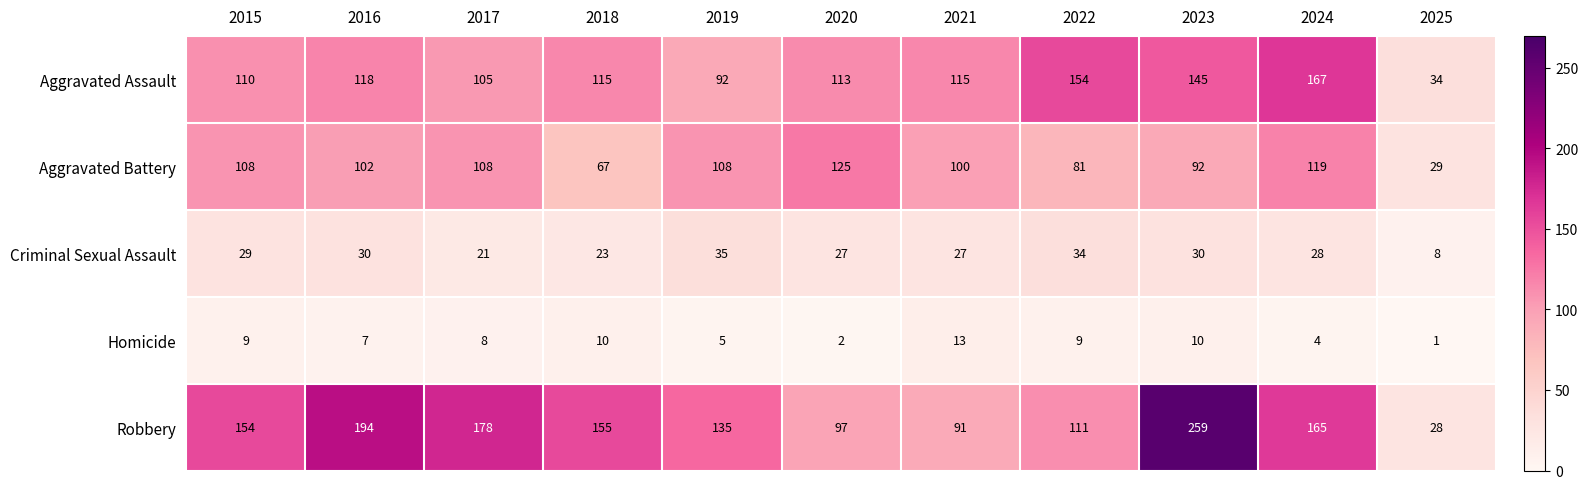

Which series has the largest range (max minus min)?

Robbery